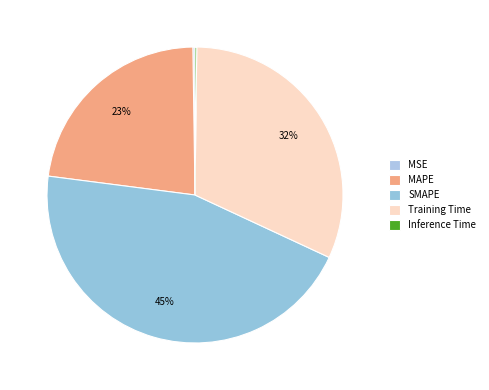

How many segments does this pie chart have?

5